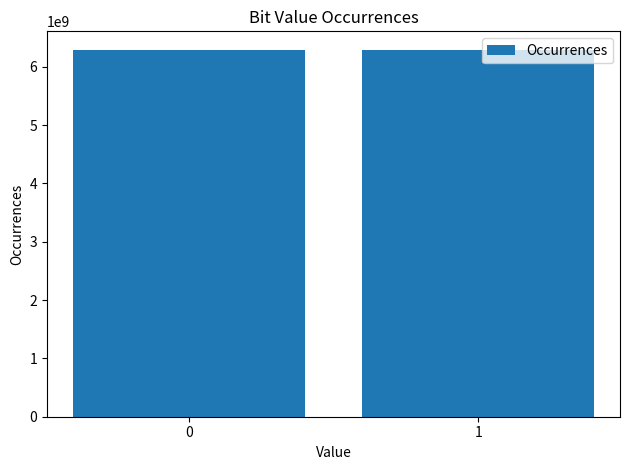

Does the chart contain stacked bars?

No